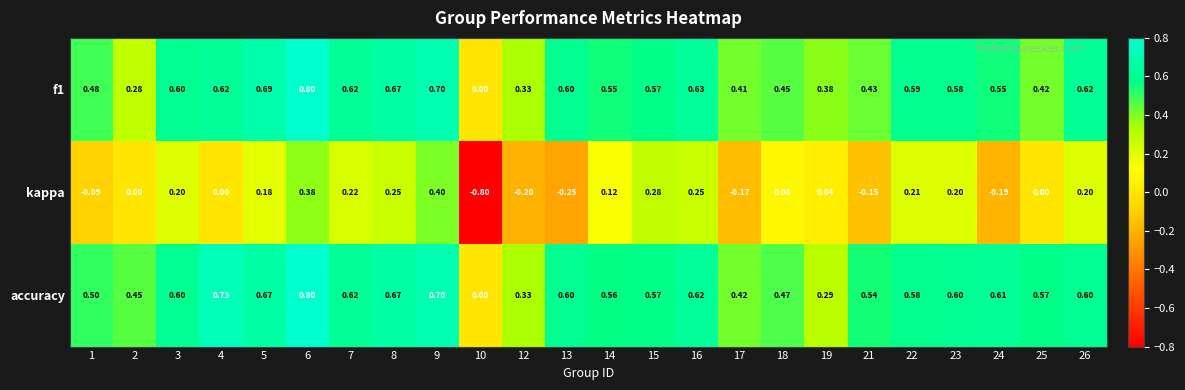

Which series has the widest spread of values?

kappa